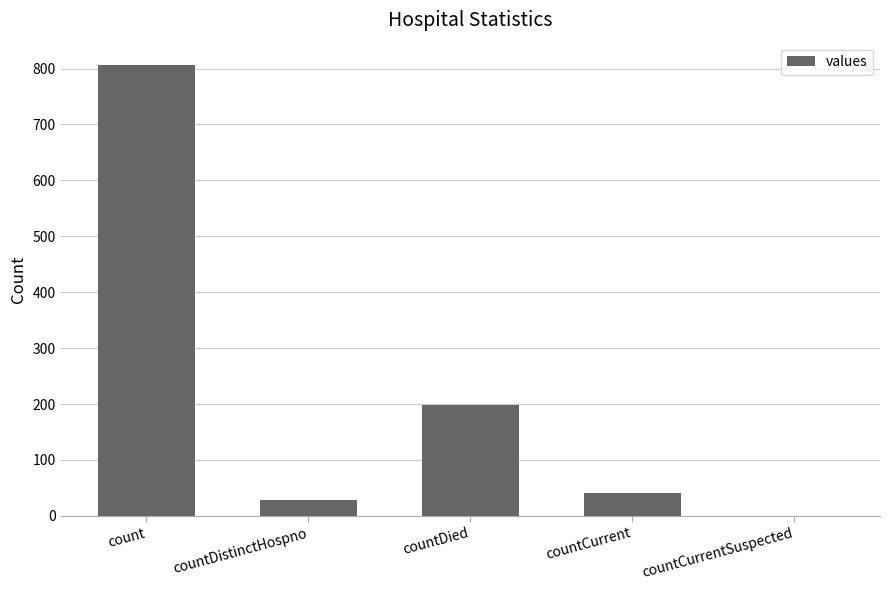

What is the average value?

215